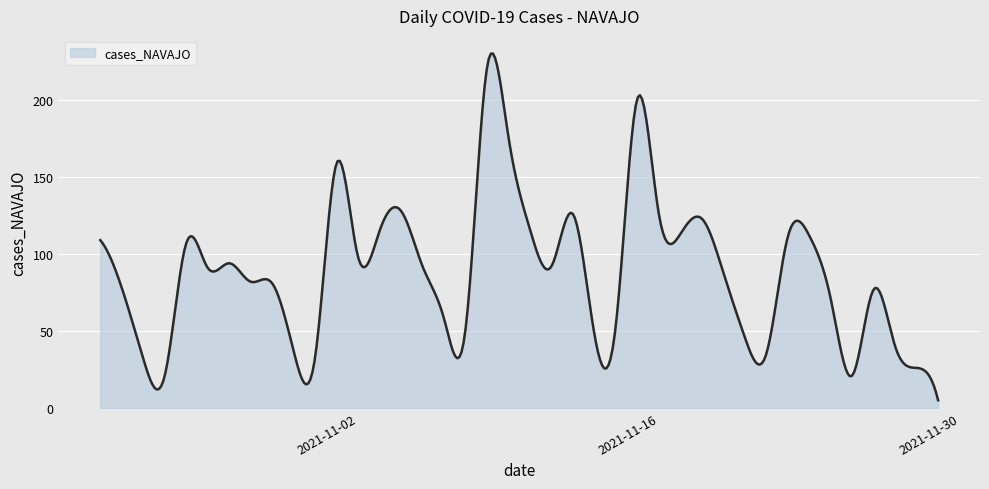

How many distinct data groups are displayed?

1